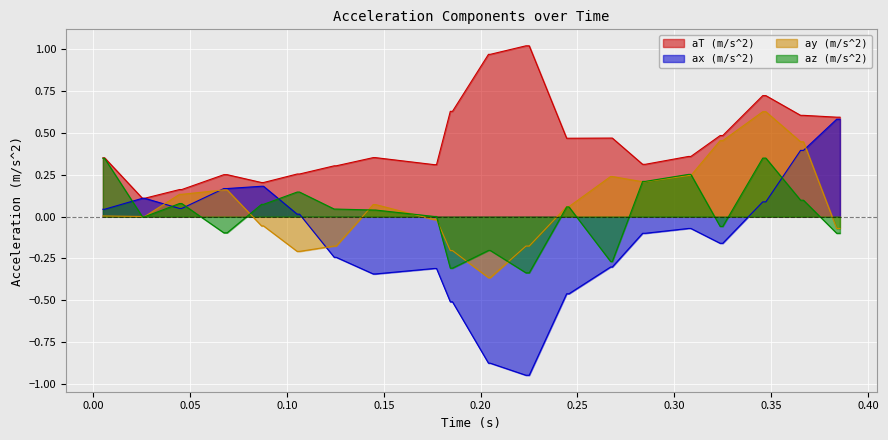

Which series has the largest total across all categories?

aT (m/s^2)